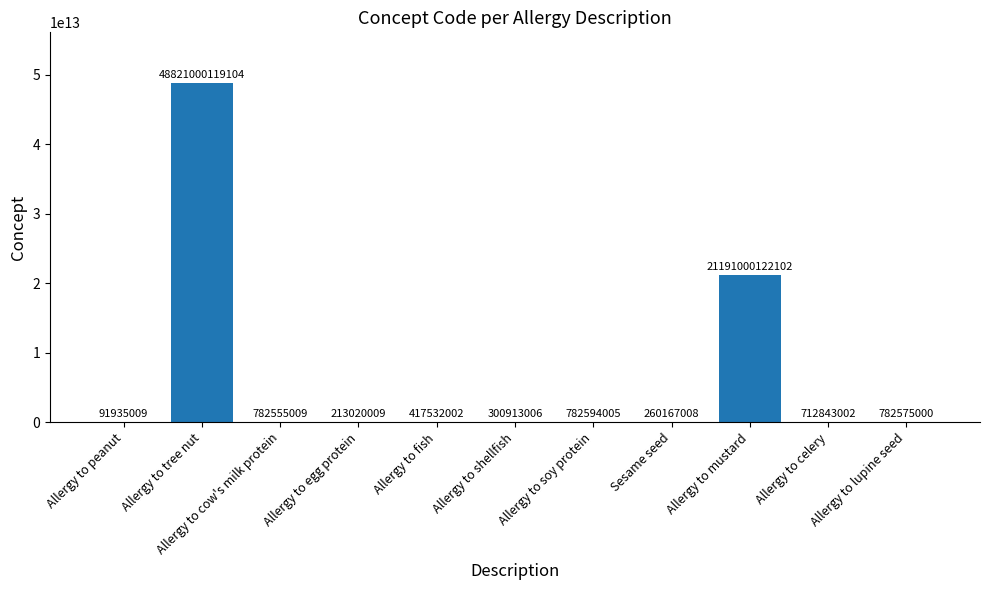

At which label is the value closest to 24410546027056?

Allergy to mustard